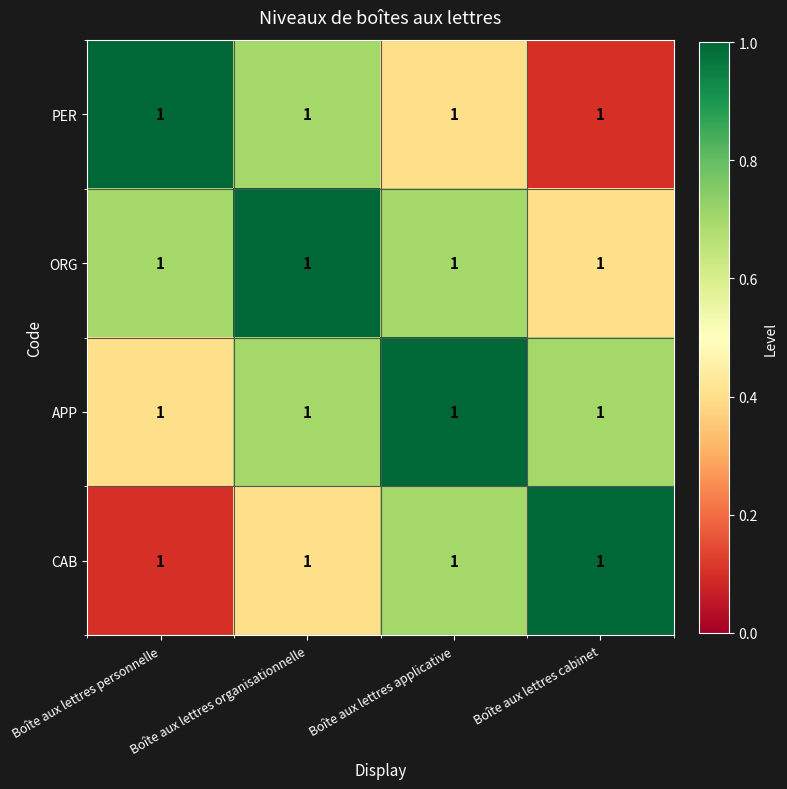

Between Boîte aux lettres organisationnelle and Boîte aux lettres cabinet, which is larger?

Boîte aux lettres organisationnelle